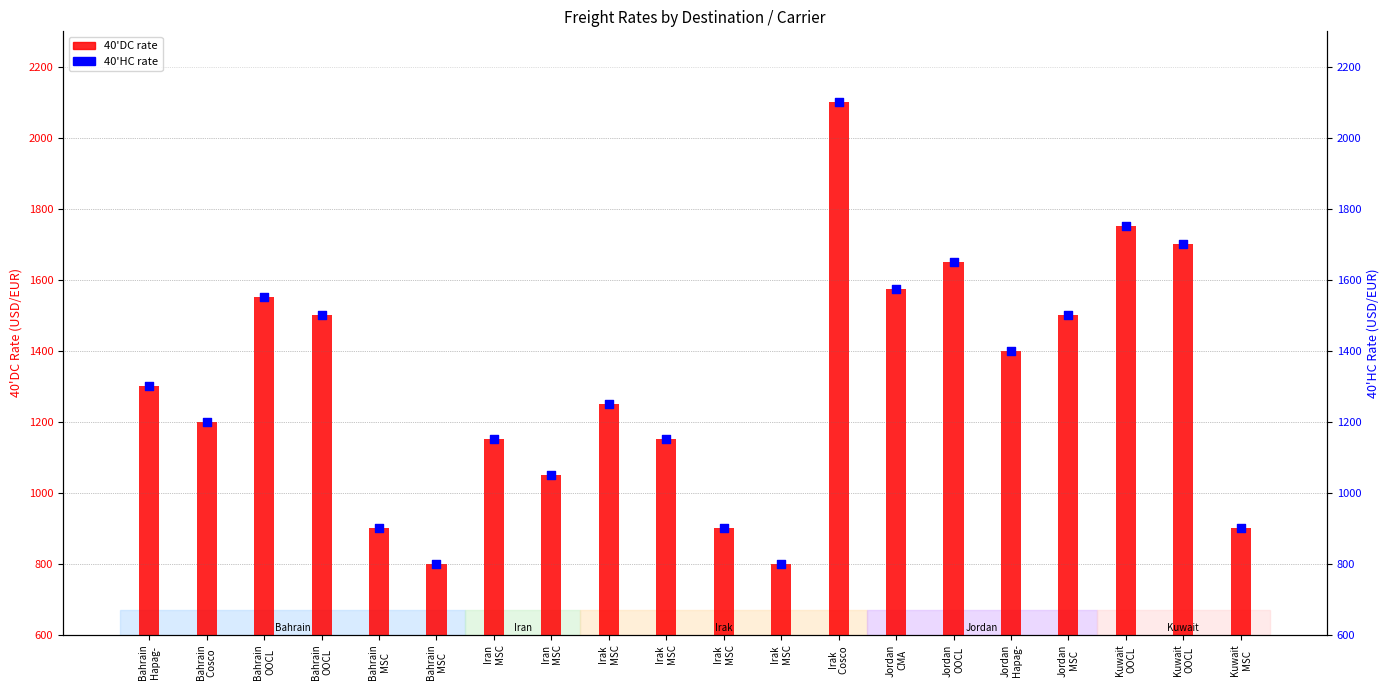

What is the total value across all series at Jordan
CMA?

3150